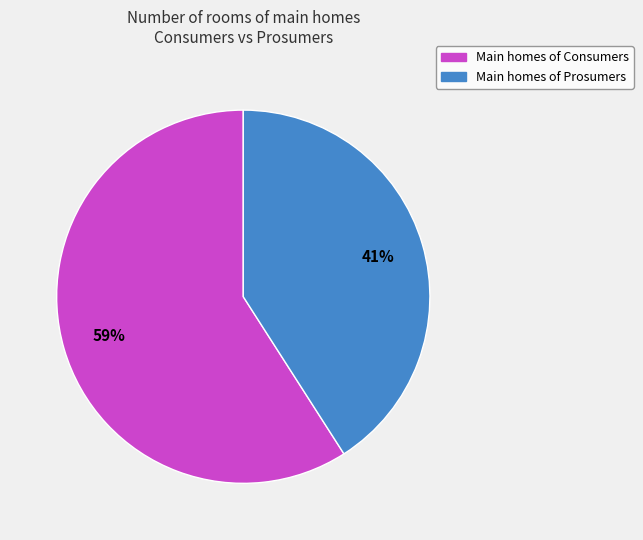

Does any single category account for the majority?

Yes